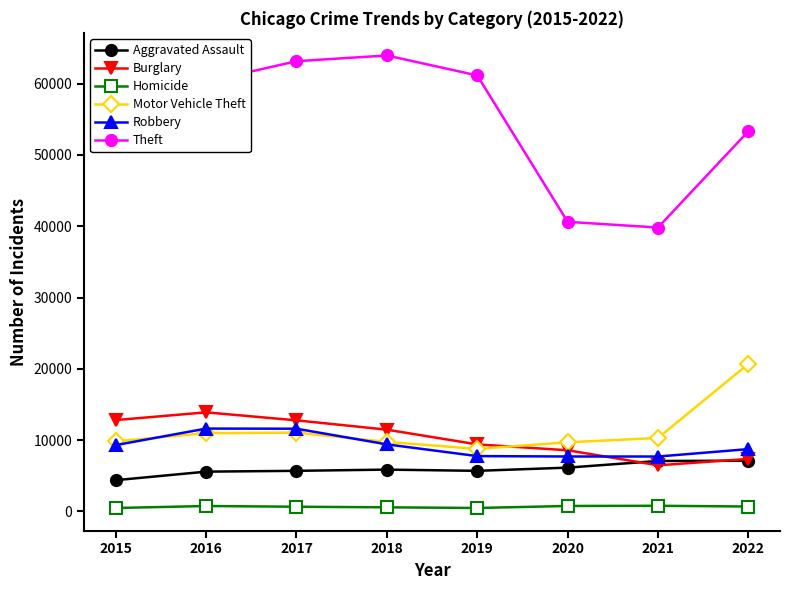

Is it true that Homicide equals 695 at 2022?

True